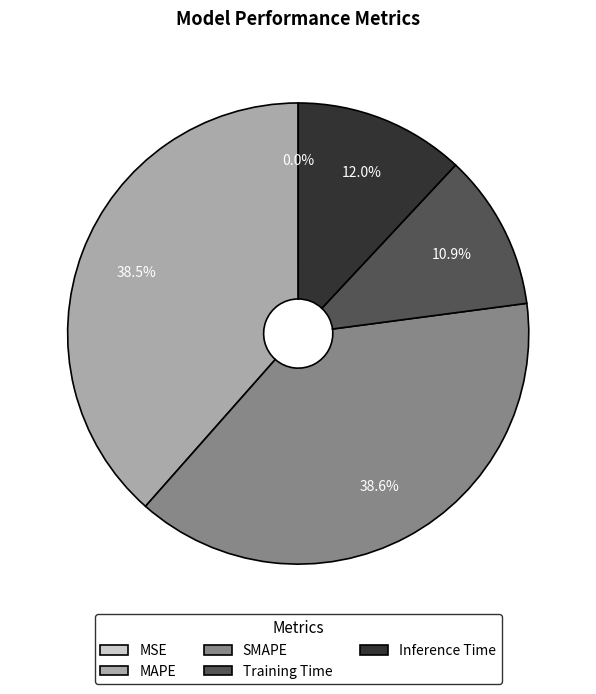

True or false: Inference Time accounts for 12% of the total.

True